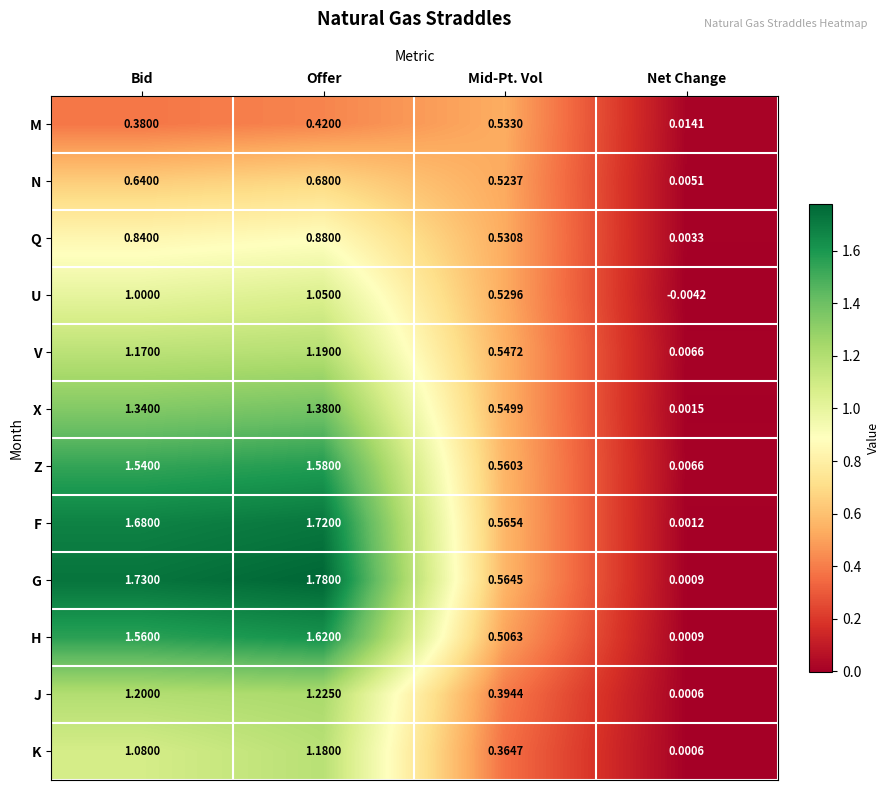

List the labels in order of J value, smallest first.

Net Change, Mid-Pt. Vol, Bid, Offer